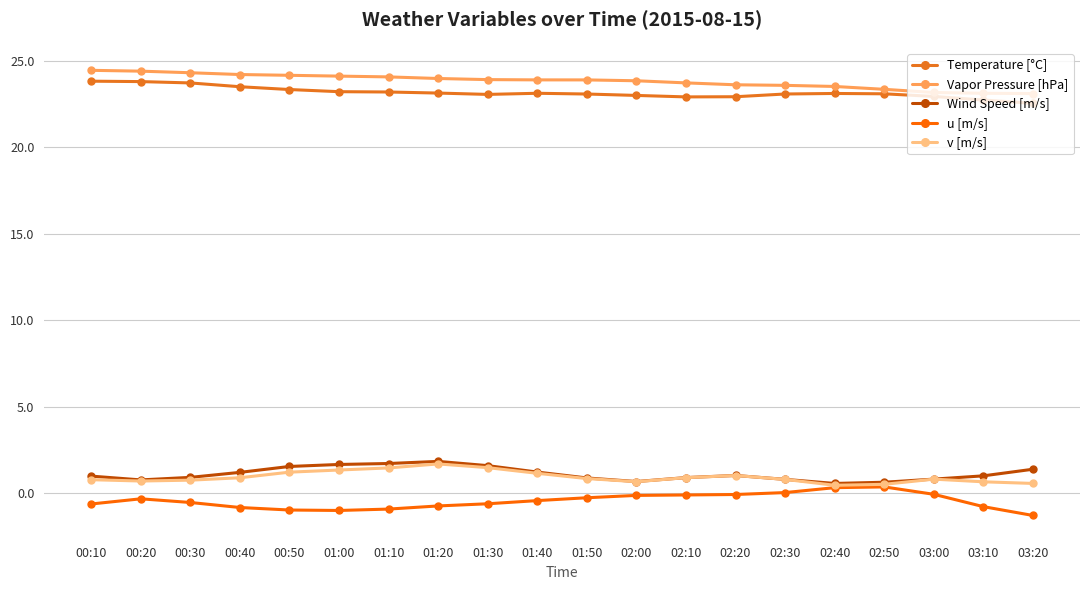

Is it true that Temperature [°C] equals 22.9 at 02:10?

True